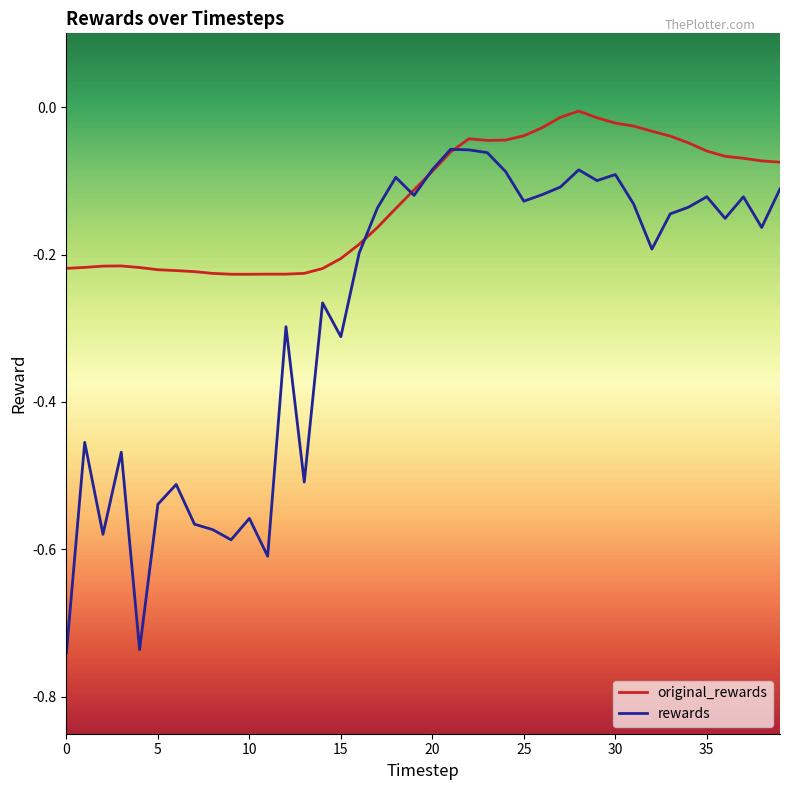

Is this an area chart (filled region under the line)?

No